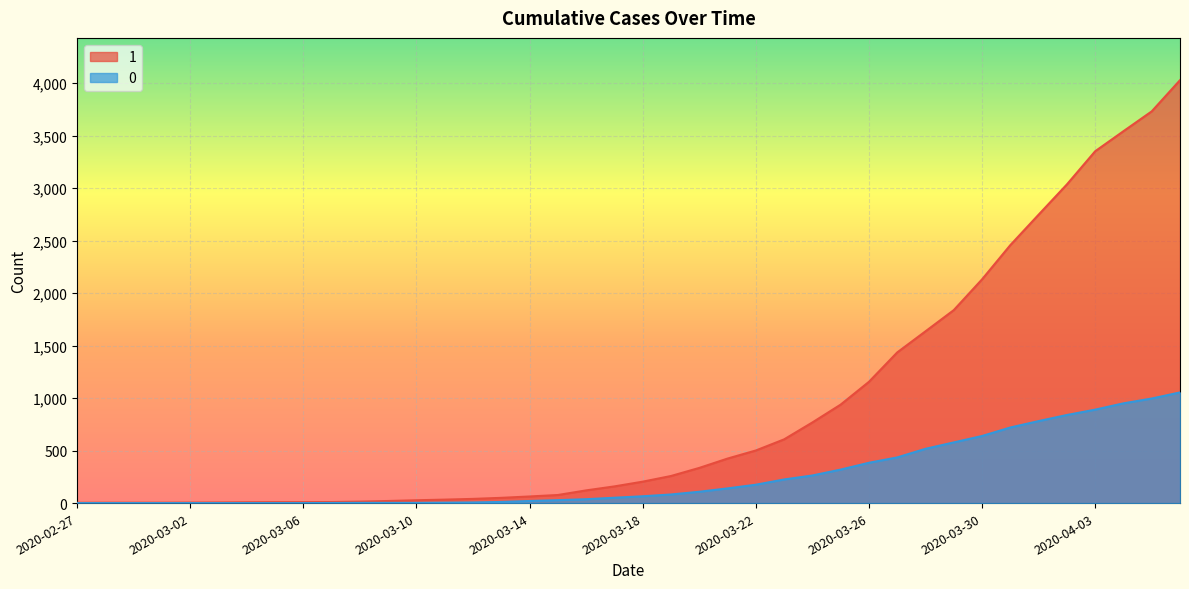

Which category has the highest value in the 0 series?

2020-04-06